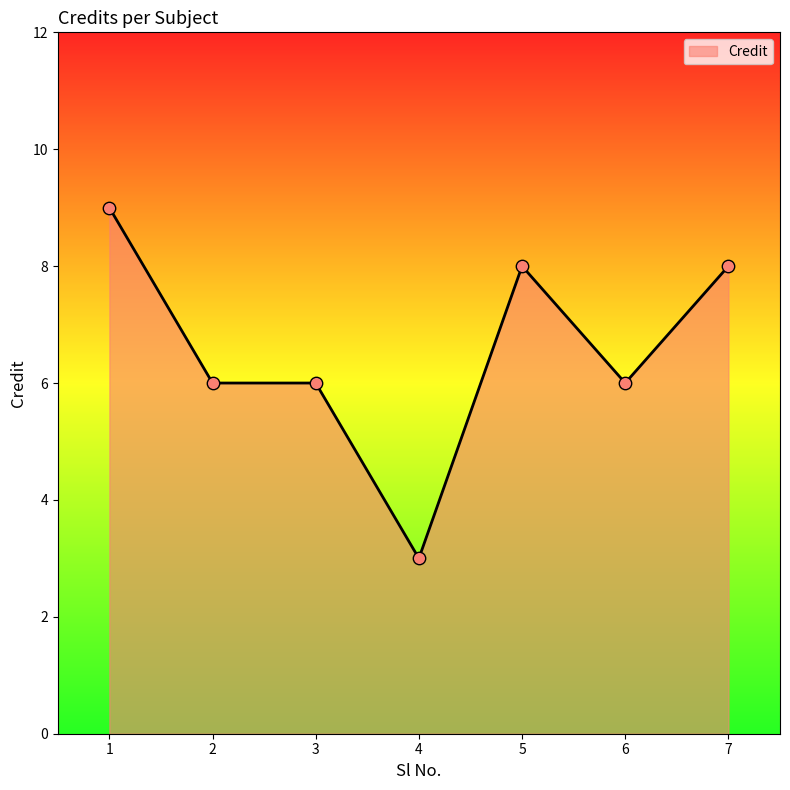

Which has a higher value, 7 or 6?

7